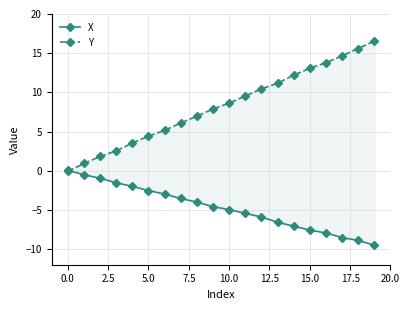

What is the greatest value displayed?

16.5